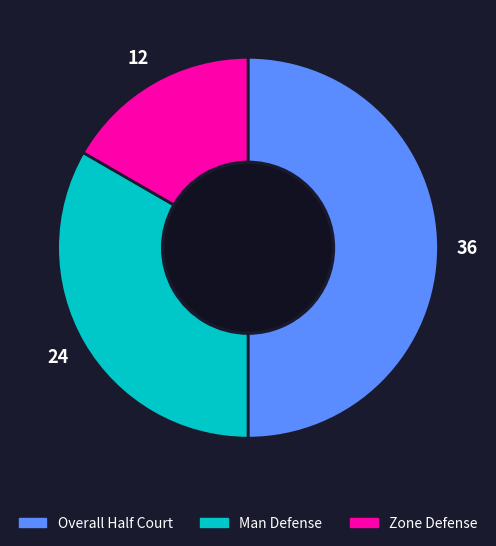

Which category has the smallest portion of the pie?

Zone Defense